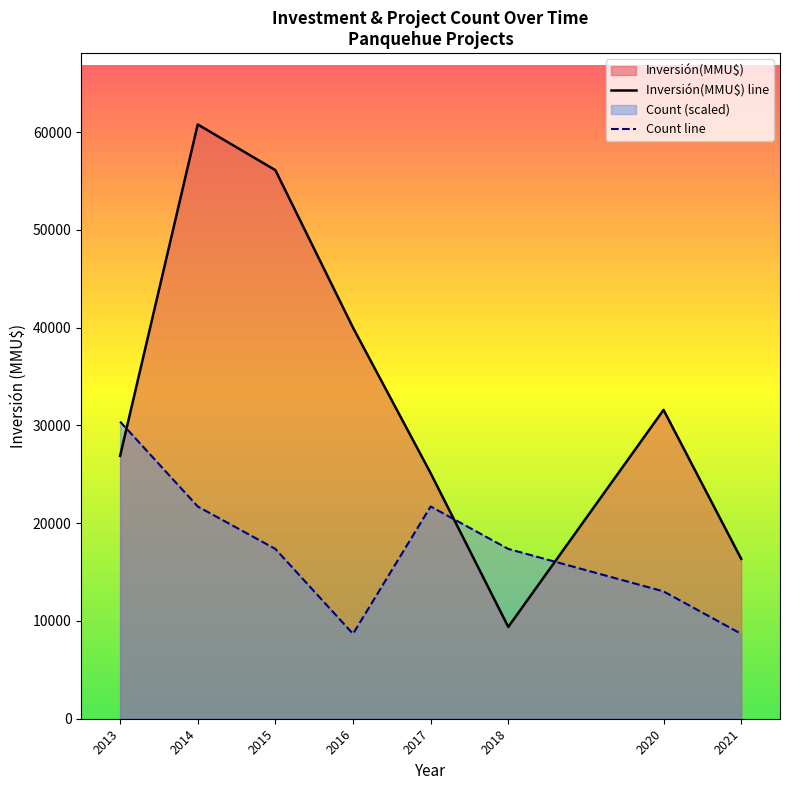

Reading left to right, transcribe all the data shown in this chart.

Inversión(MMU$) line: 26885.0	60784.0	56110.0	40000.0	25116.0	9390.0	31590.0	16355.0
Count line: 30392.0	21708.6	17366.9	8683.4	21708.6	17366.9	13025.1	8683.4